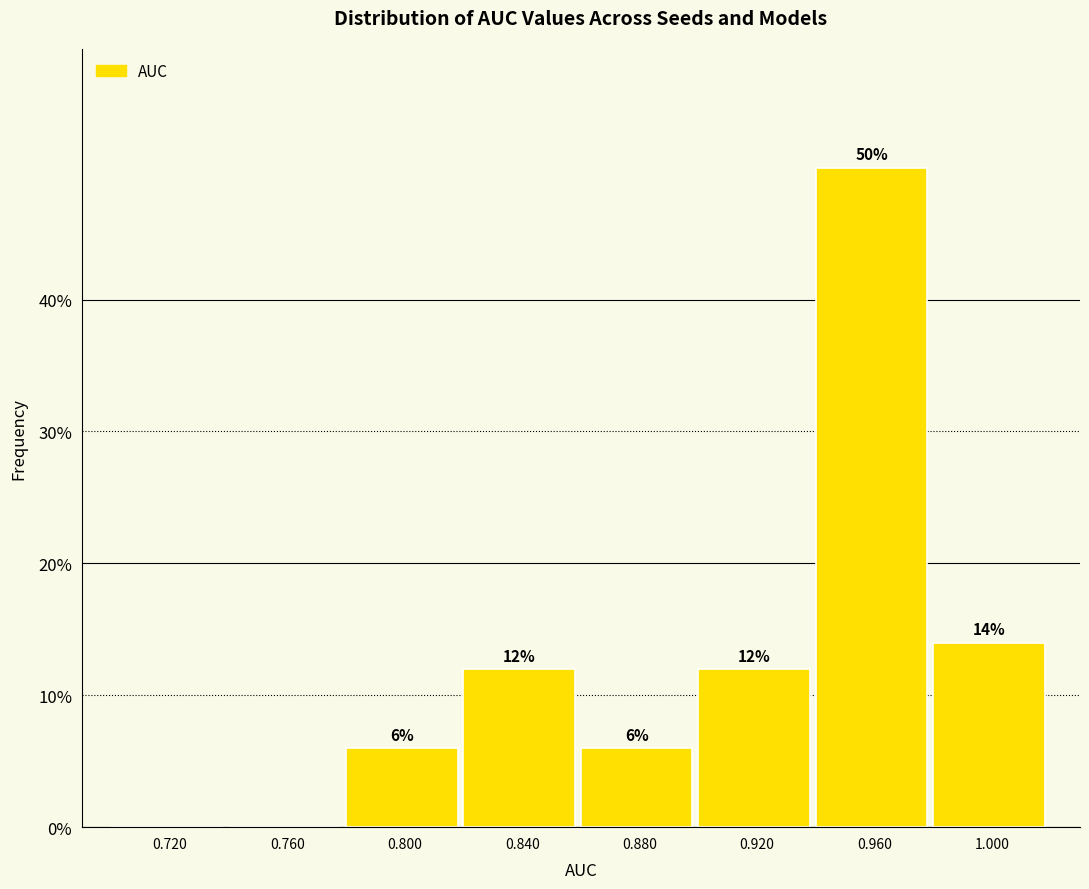

Over which range of the x-axis is the bar tallest?

0.94 to 0.98